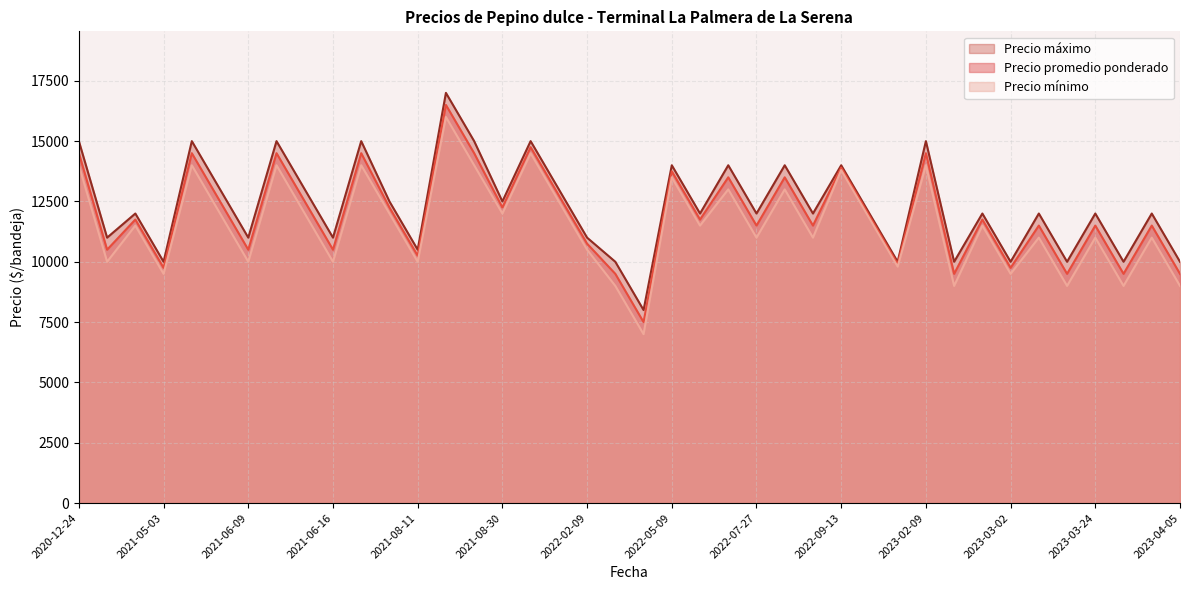

What is the average value of the Precio mínimo series?

11522